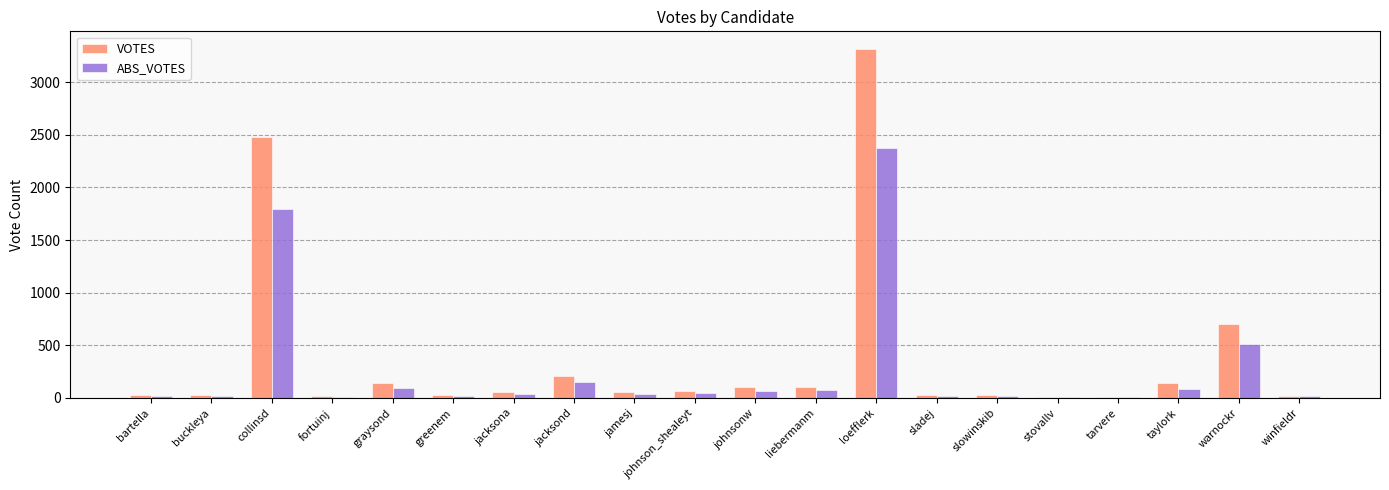

What is the maximum value shown in the chart?

3318